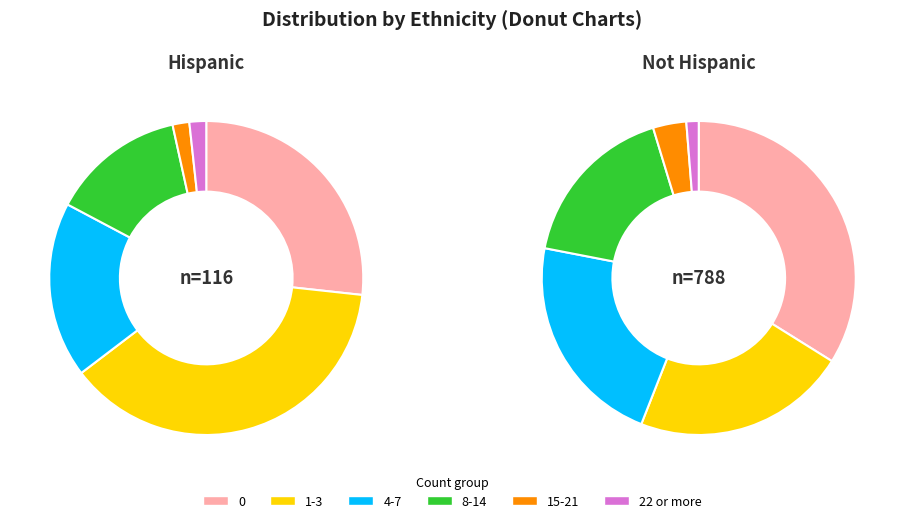

How many slices are in this pie chart?

6